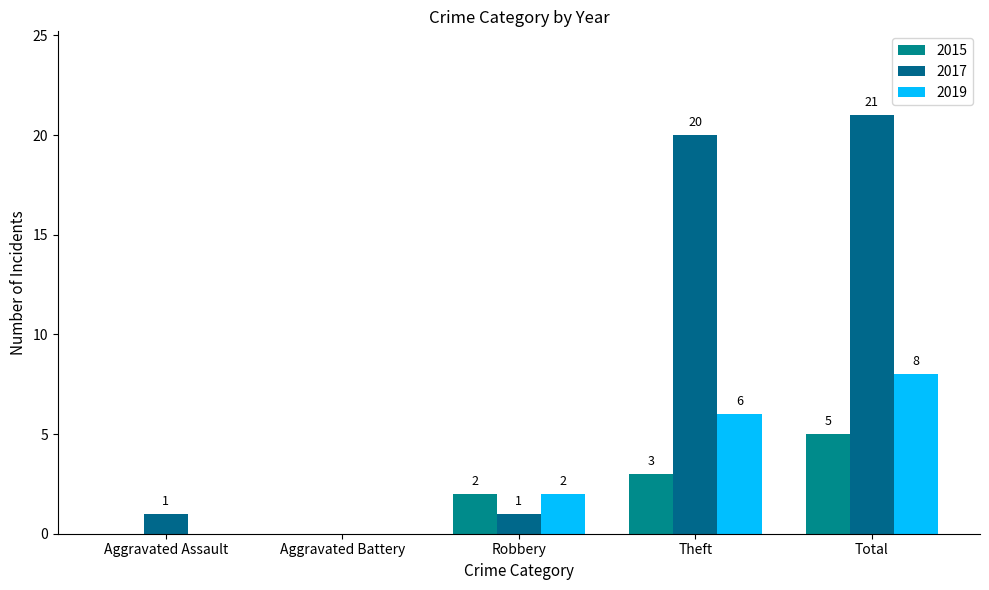

Count the number of data series in this chart.

3